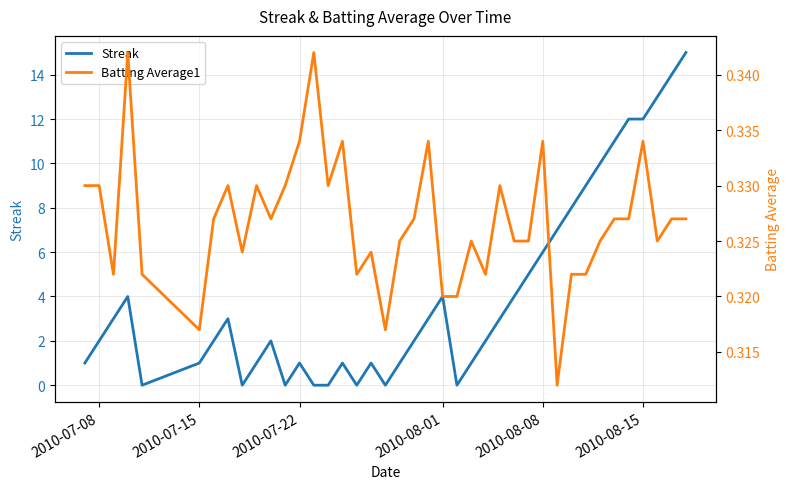

How many lines are shown in the chart?

2